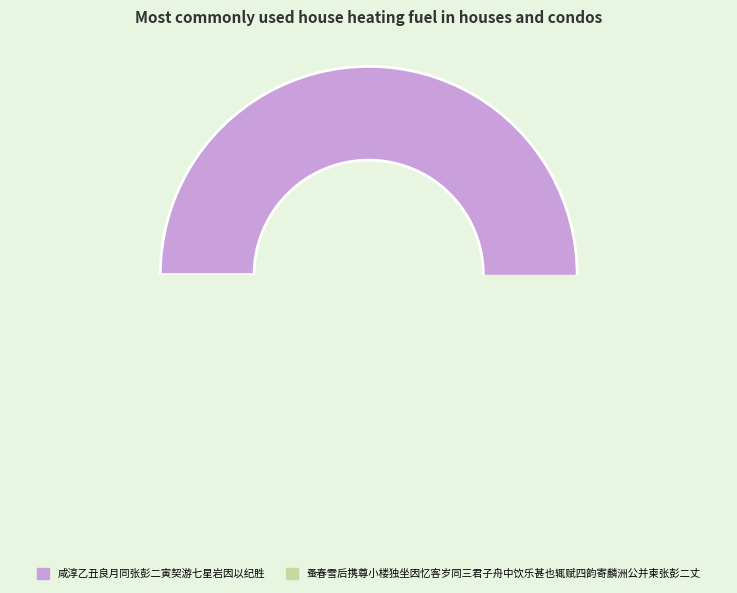

What is the change in value from 咸淳乙丑良月同张彭二寅契游七星岩因以纪胜 to 蚤春雪后携尊小楼独坐因忆客岁同三君子舟中饮乐甚也辄赋四韵寄麟洲公并柬张彭二丈?

-557490